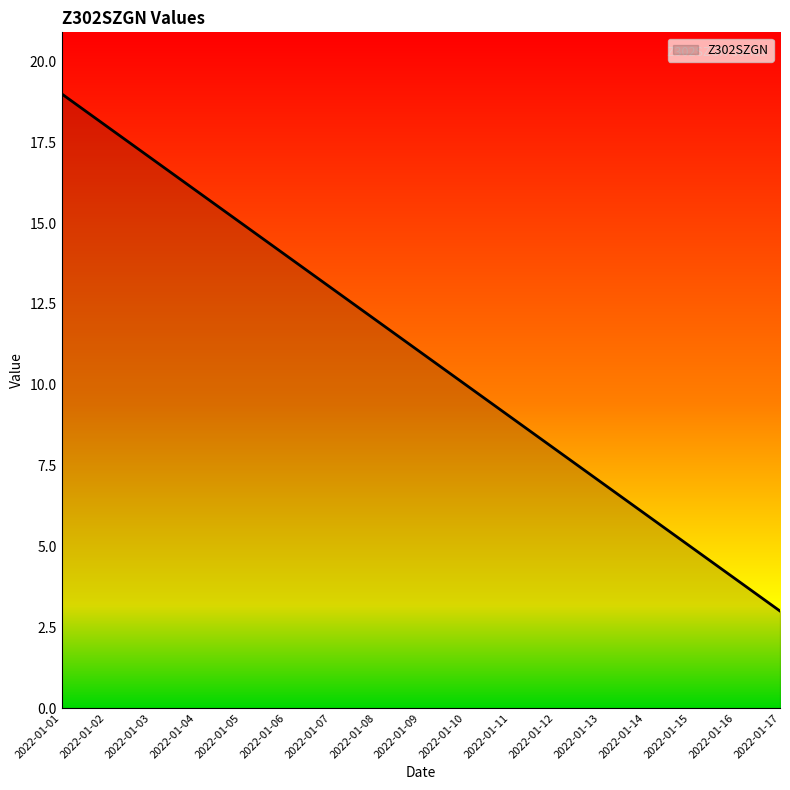

What is the sum of the values at 2022-01-10 and 2022-01-08?

22